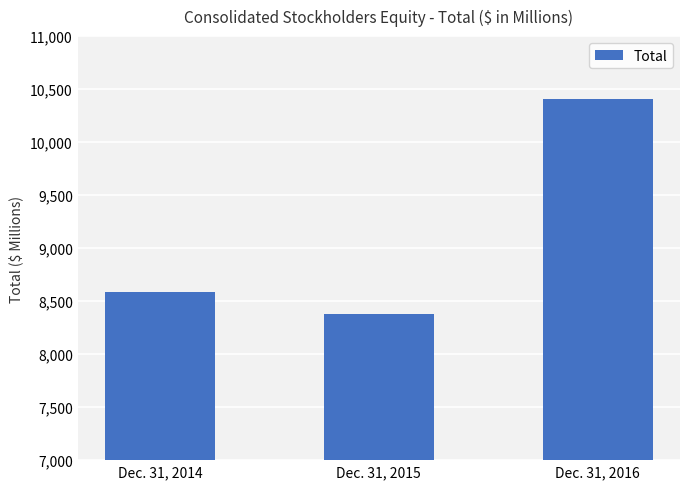

Rank the categories by value from lowest to highest.

Dec. 31, 2015, Dec. 31, 2014, Dec. 31, 2016